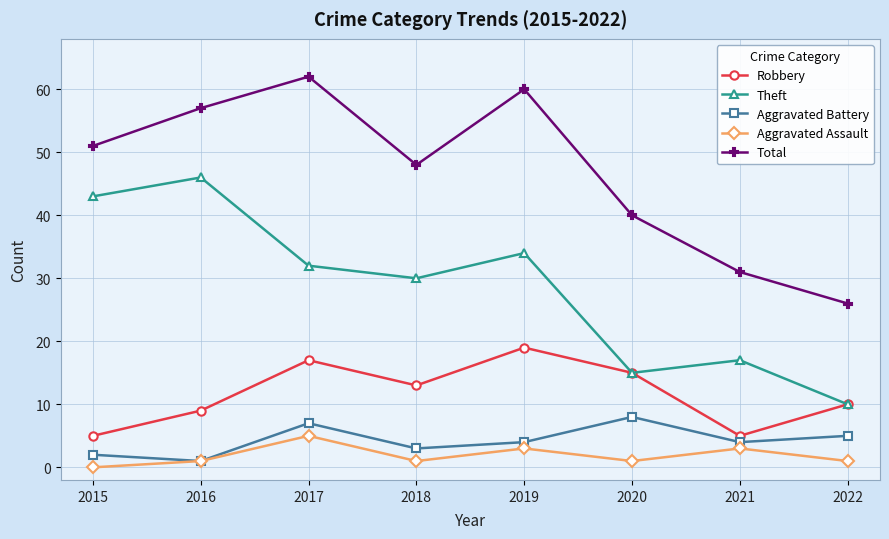

Does the chart have visible grid lines?

Yes